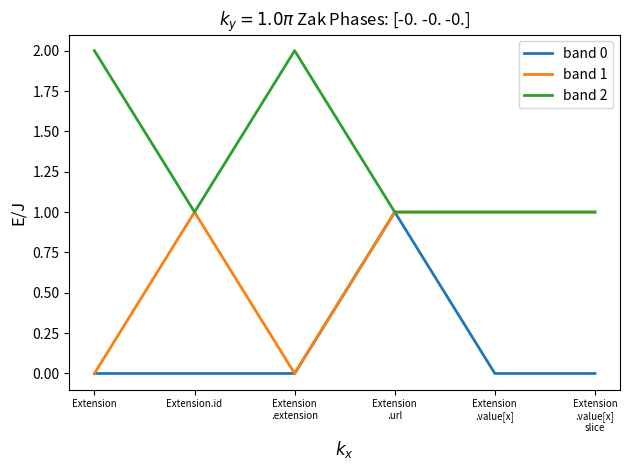

Which series has the largest total across all categories?

band 2